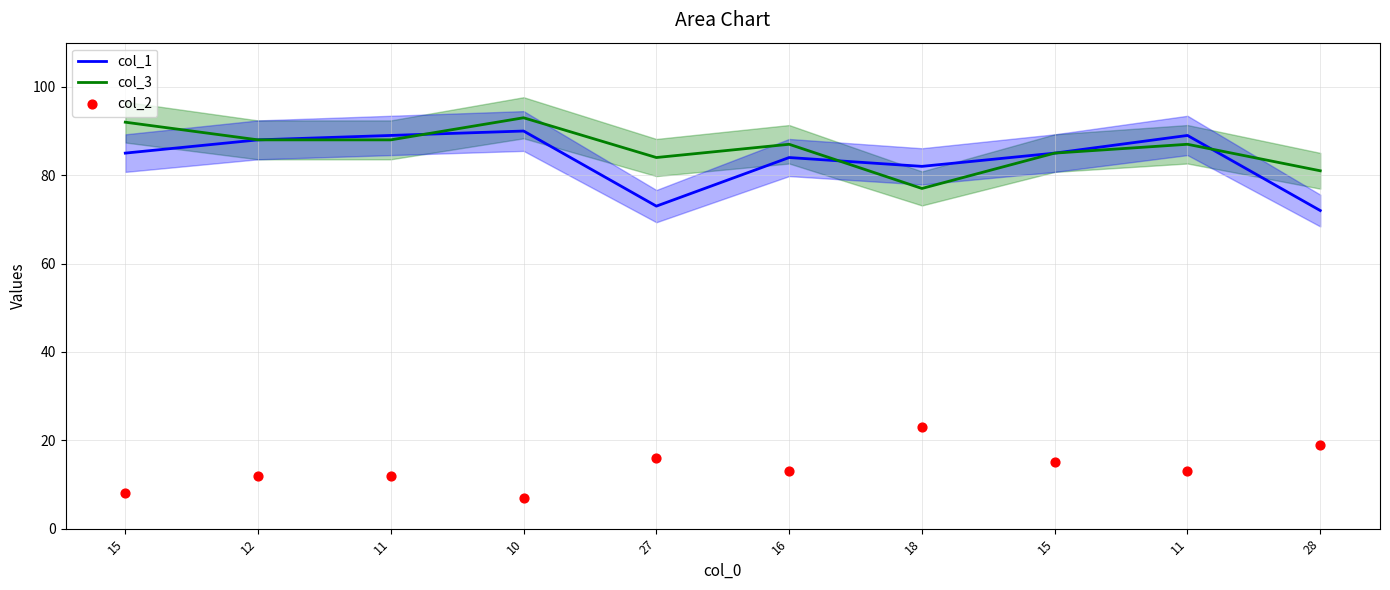

Is the value of col_3 at 11 greater than the value of col_1 at 10?

No